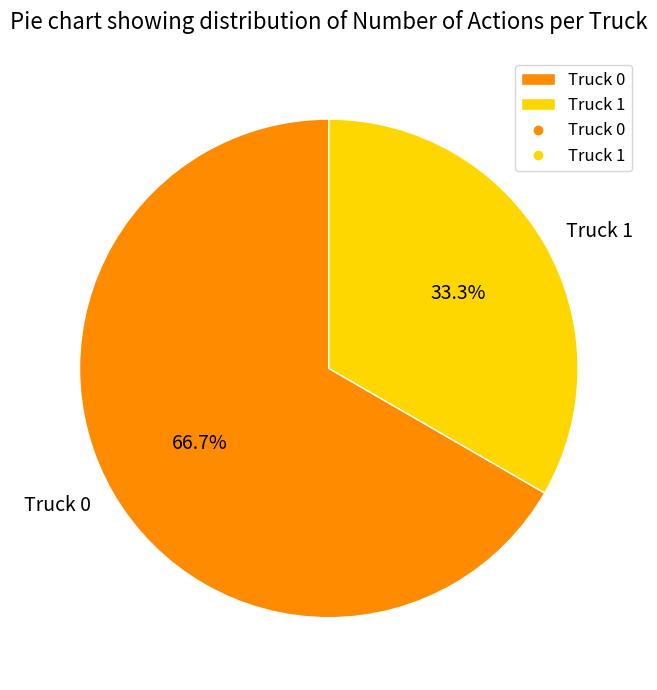

To the nearest percent, what percentage of the pie is Truck 0?

67%